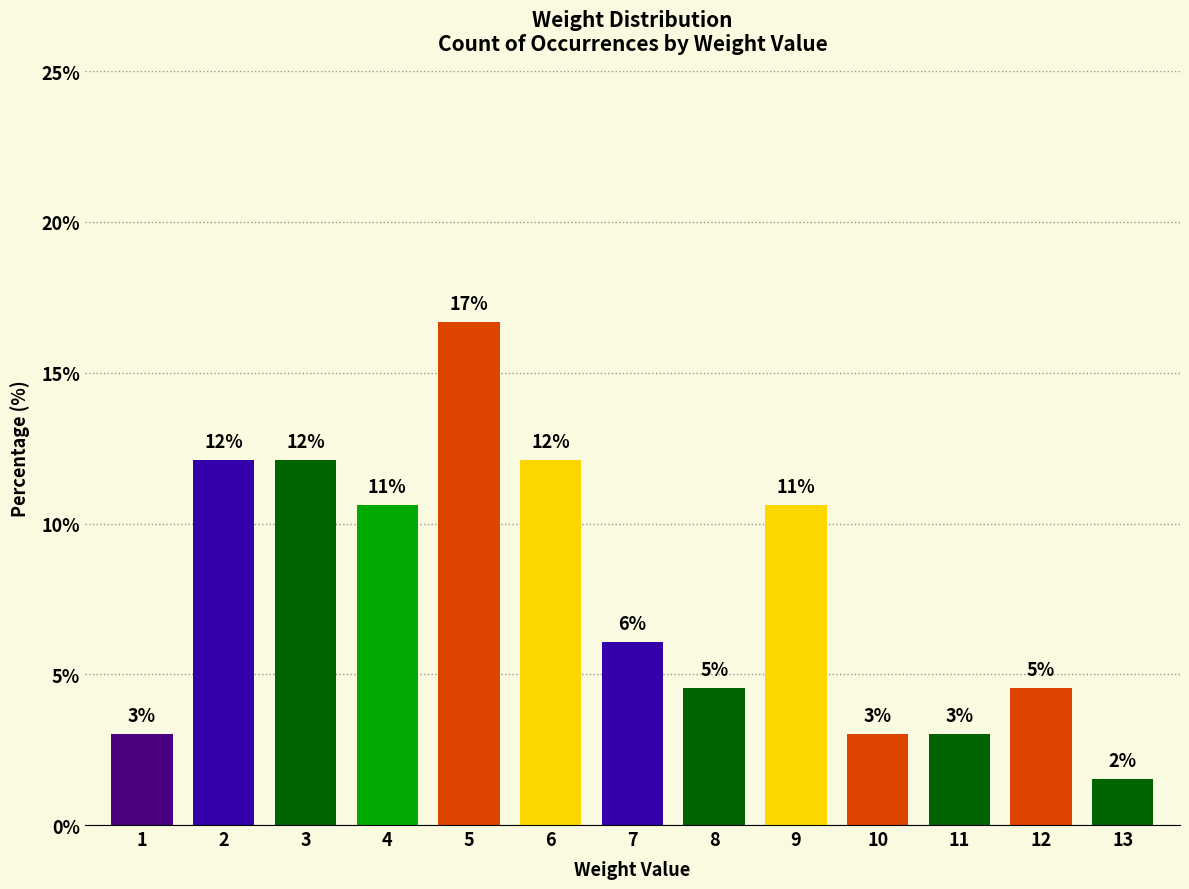

Where is the data nearest to the value 9?

4